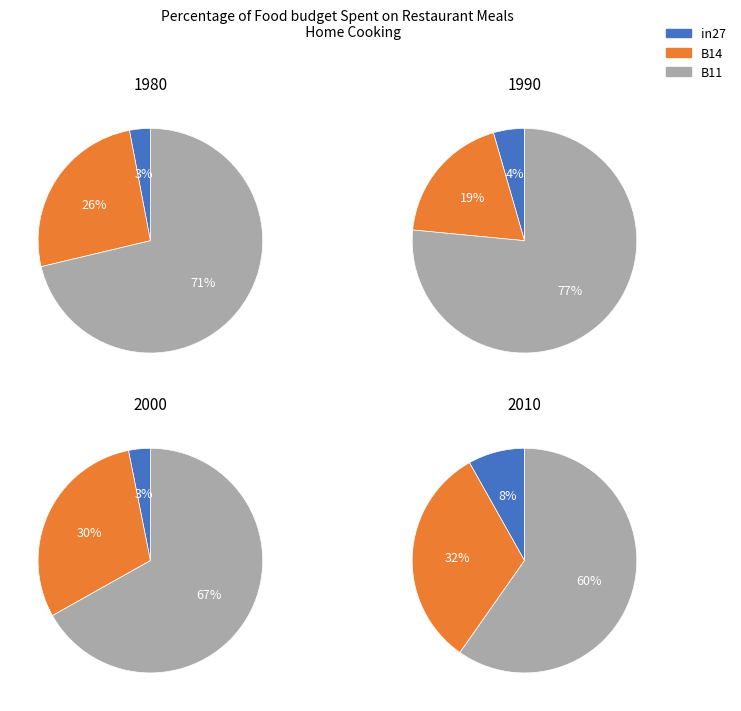

To the nearest percent, what is the average slice percentage?

33%